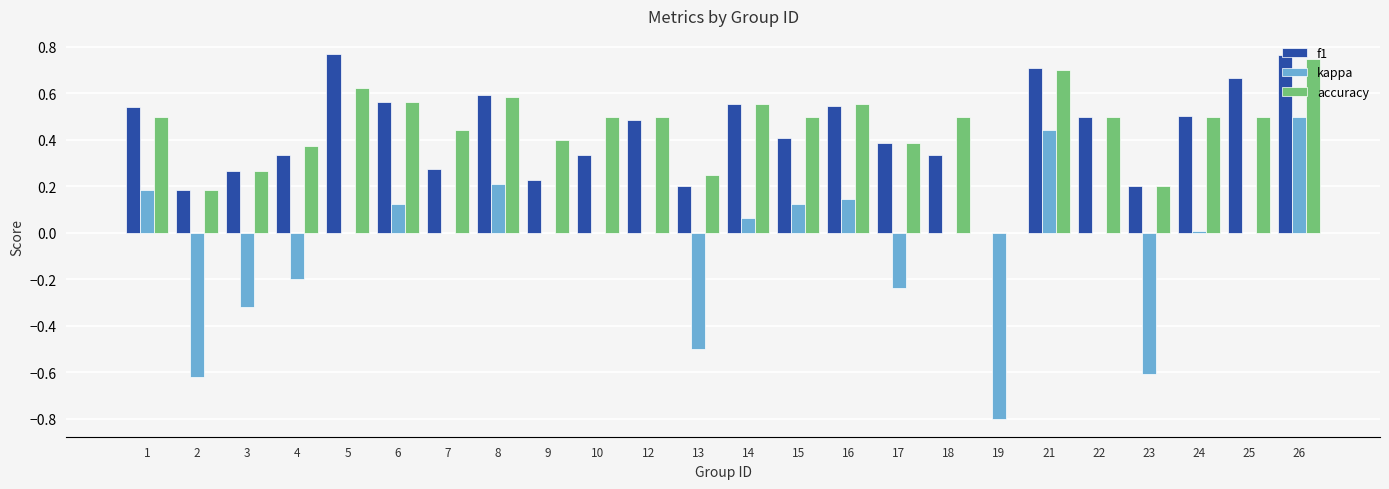

What is the sum of all kappa values?

-1.5